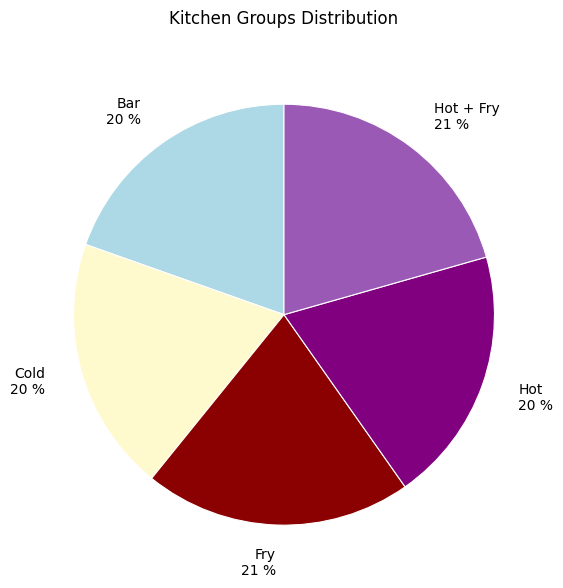

To the nearest percent, what is the difference between the largest and smallest slice percentages?

1%